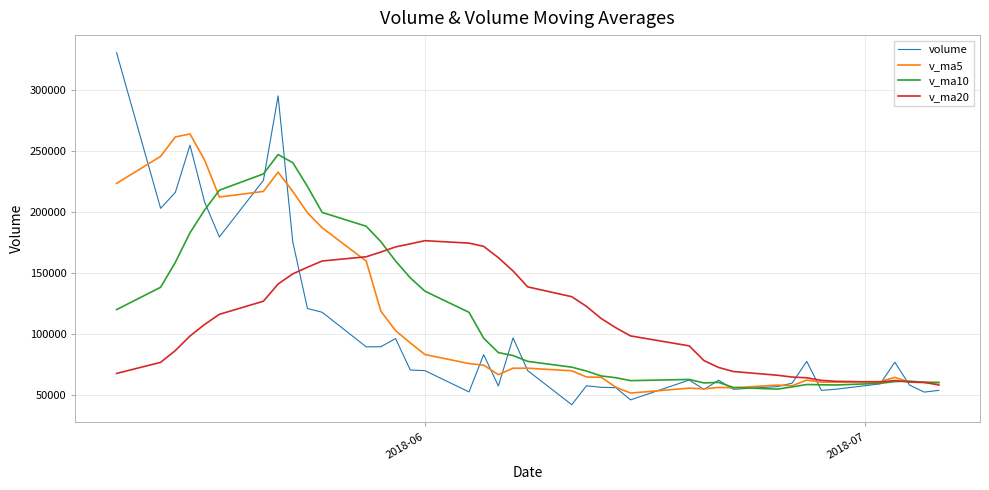

Which series has the widest spread of values?

volume